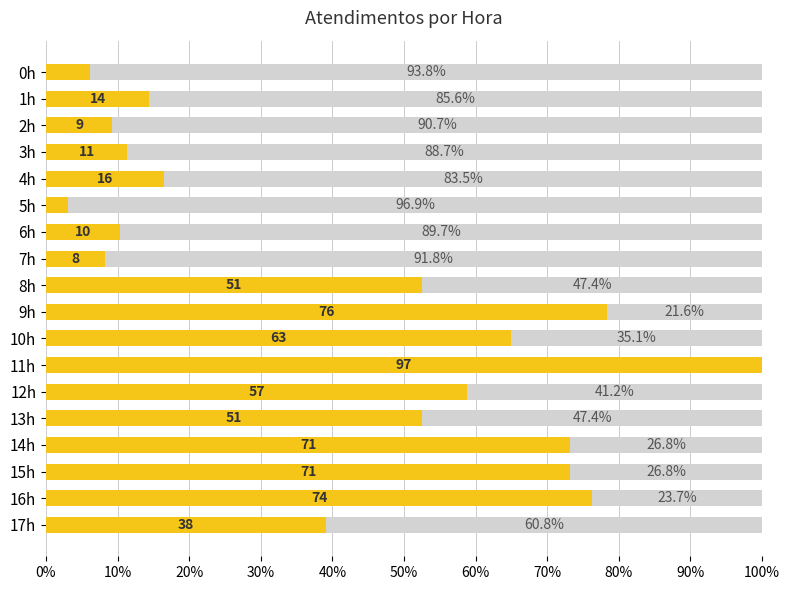

What is the total value across all series at 6h?

100.0